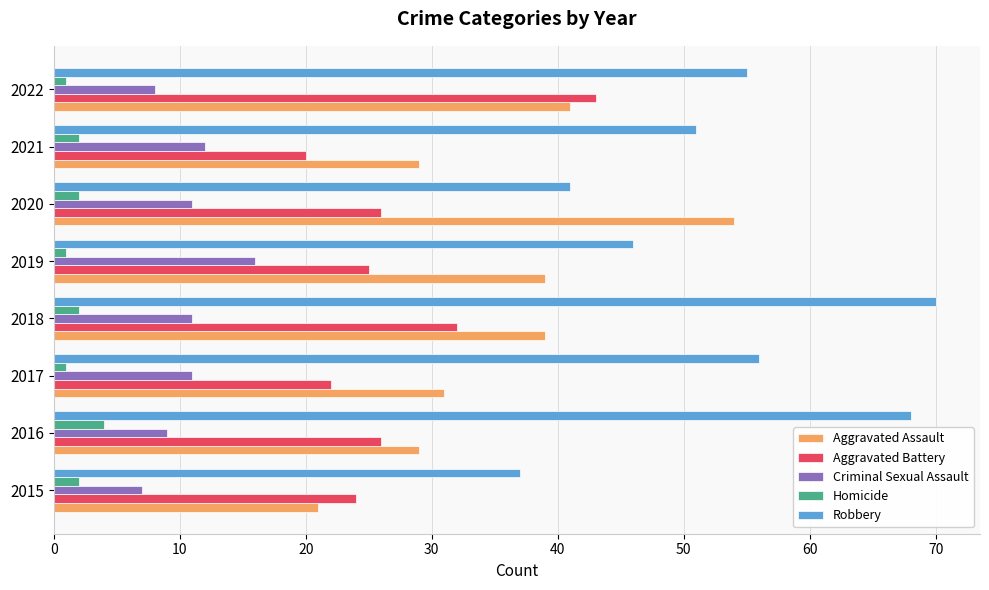

The Robbery series shows 46 at 2019. True or false?

True